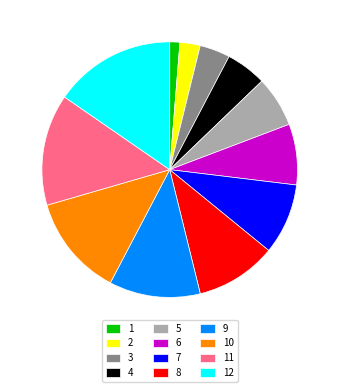

Is it true that 2 is 3% of the pie?

True